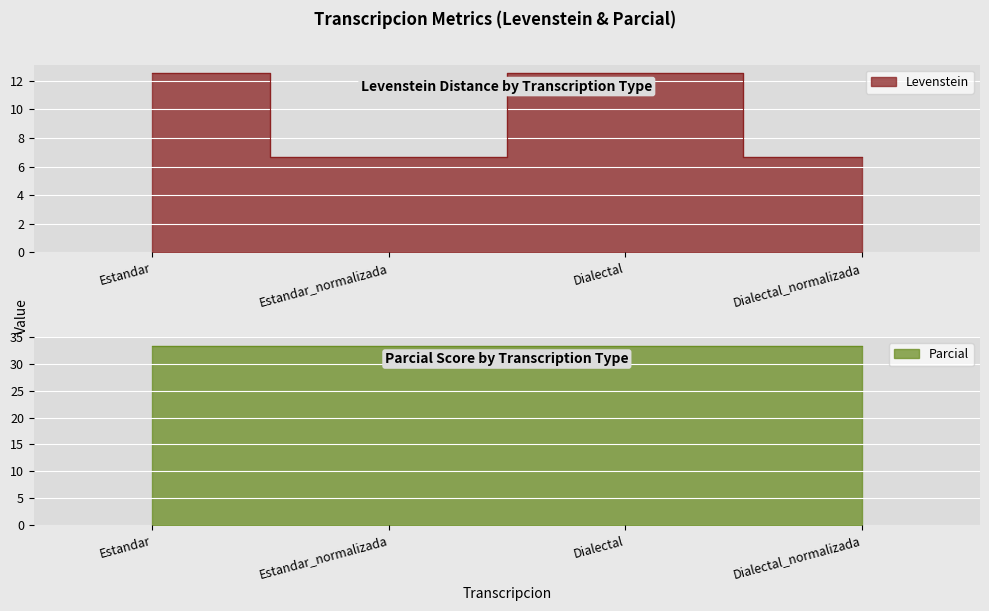

Rank the categories by value from highest to lowest.

Estandar, Dialectal, Estandar_normalizada, Dialectal_normalizada